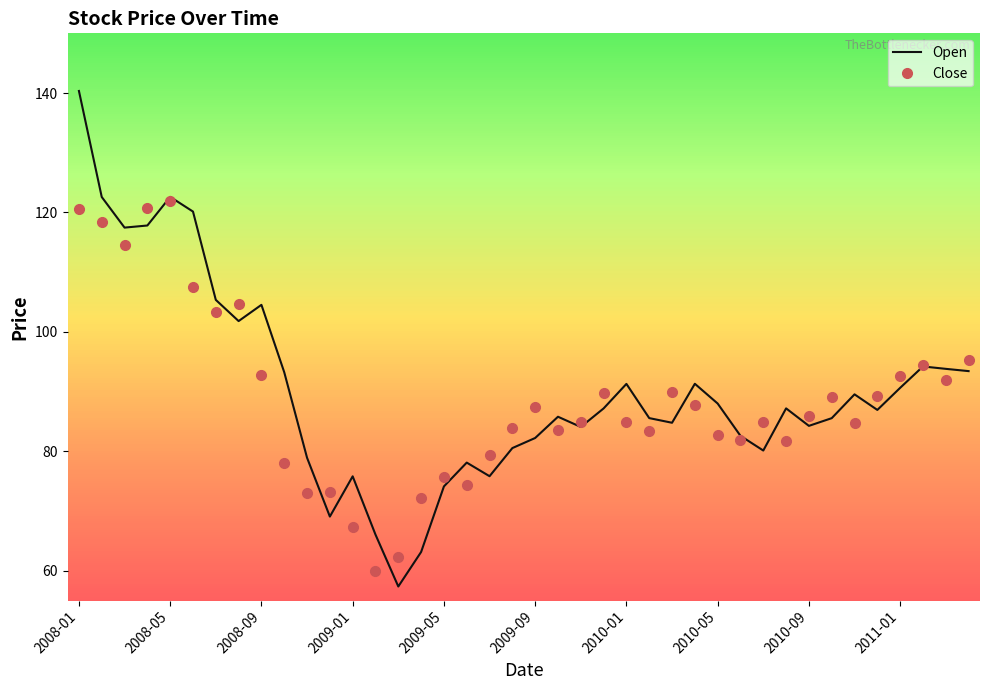

Which series has the largest range (max minus min)?

Open